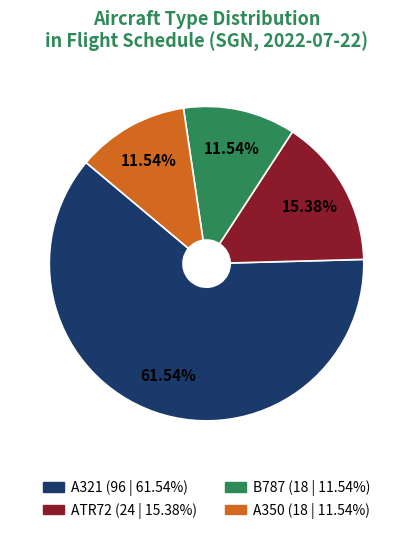

Does A321 represent more than half of the total?

Yes